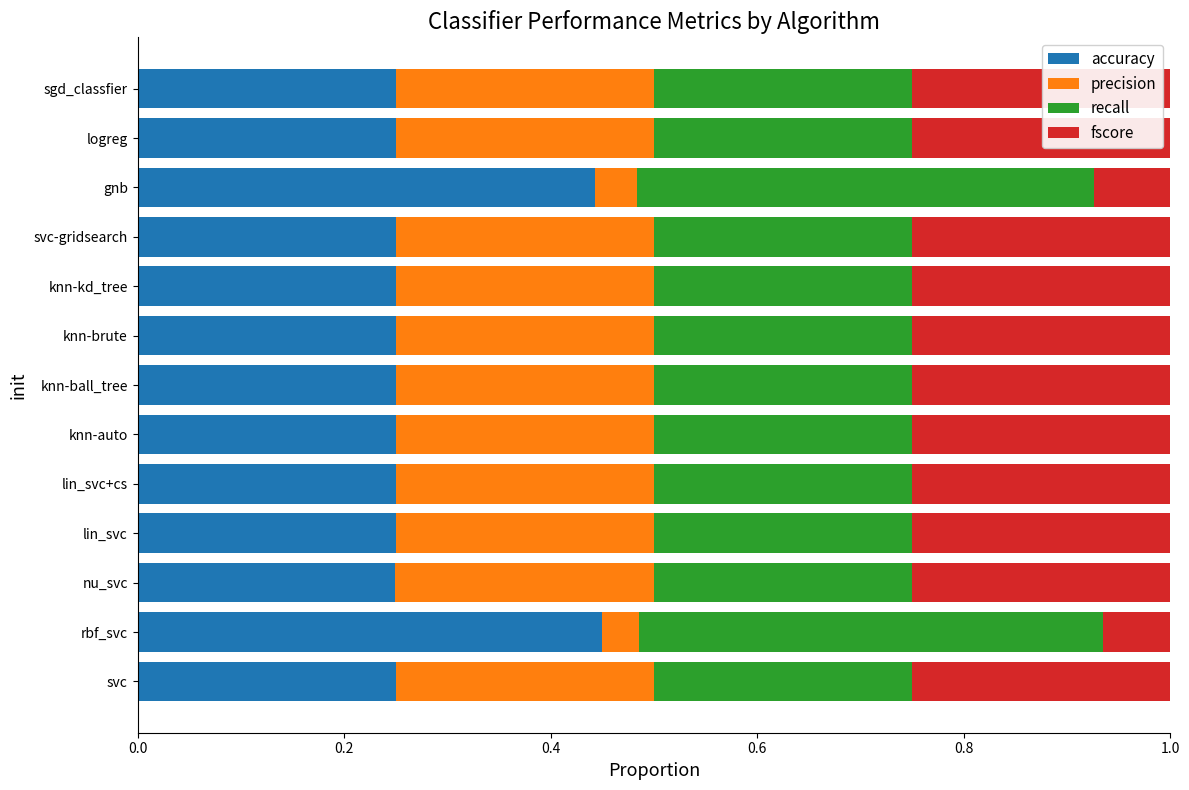

What is the total value across all series at nu_svc?

1.0